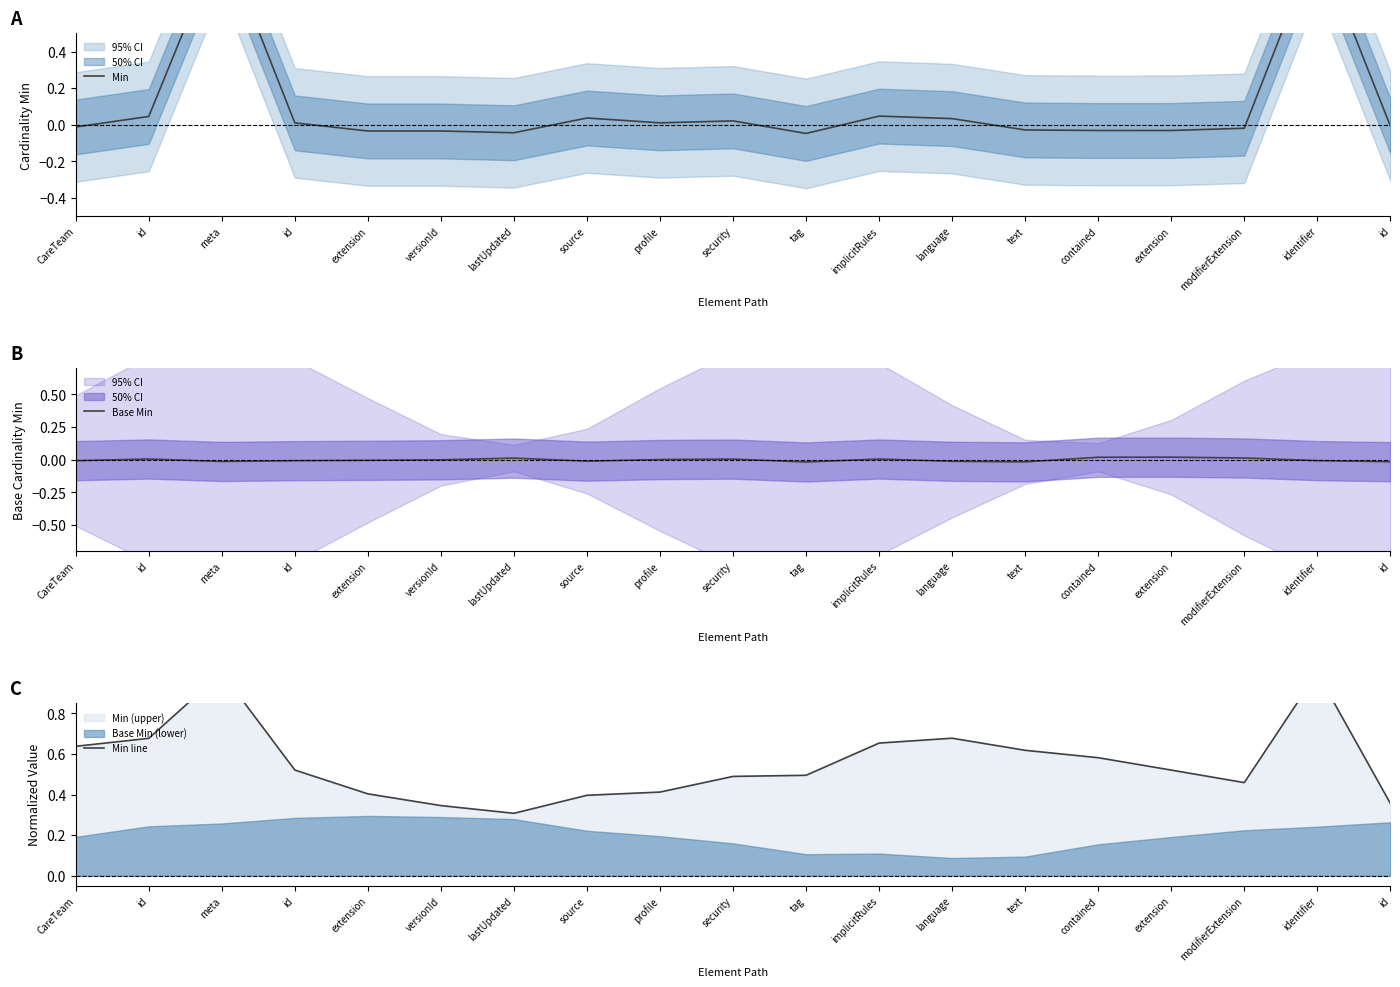

How many categories are shown in the chart?

19